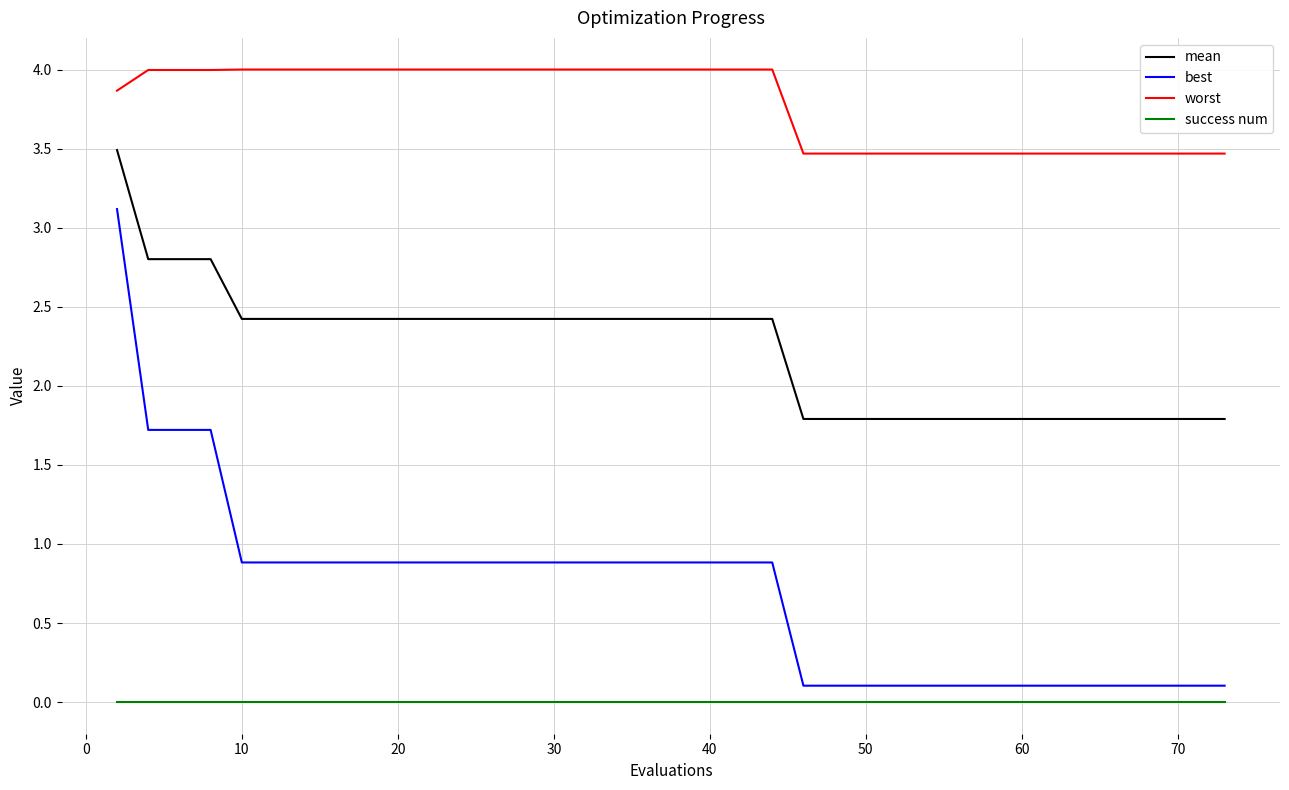

Which series has the largest total across all categories?

worst